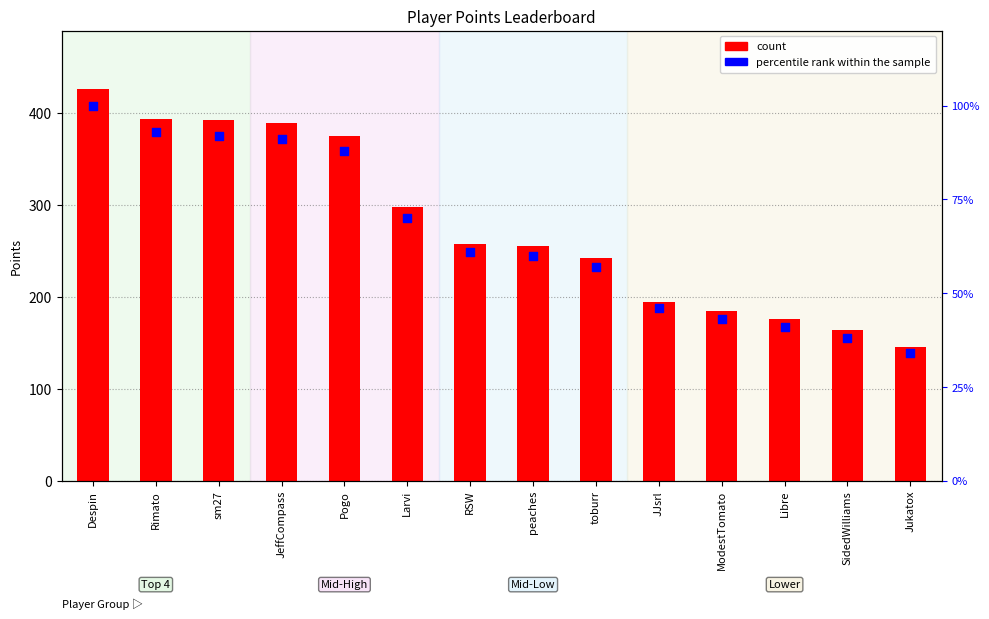

Which series reaches the minimum Y coordinate?

percentile rank within the sample